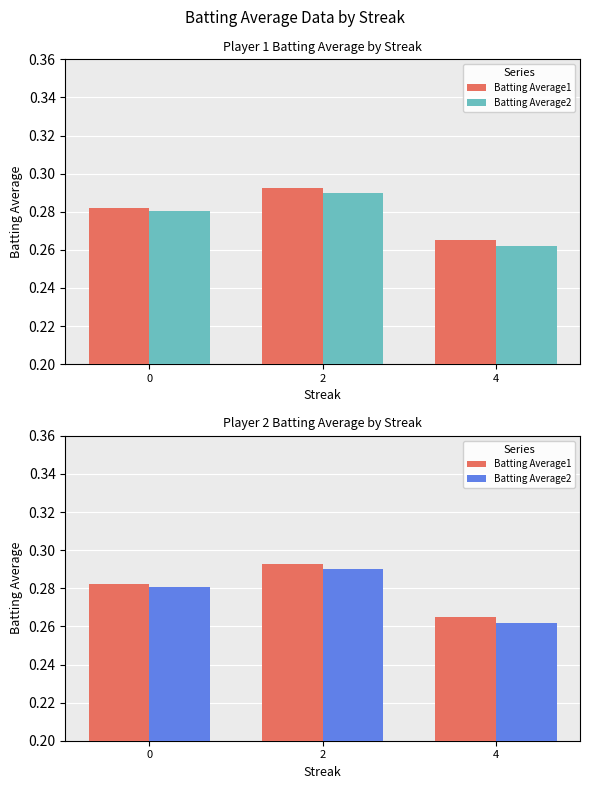

How many groups of bars are there?

3